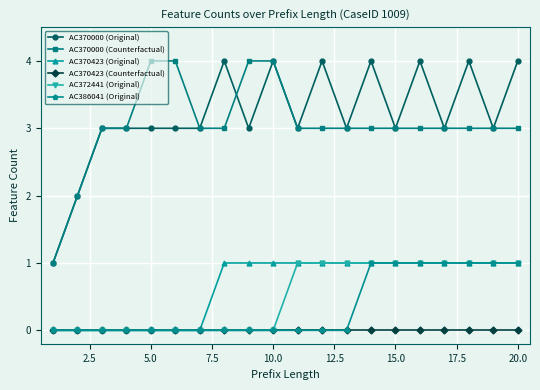

How many AC372441 (Original) values are between 0 and 1?

20